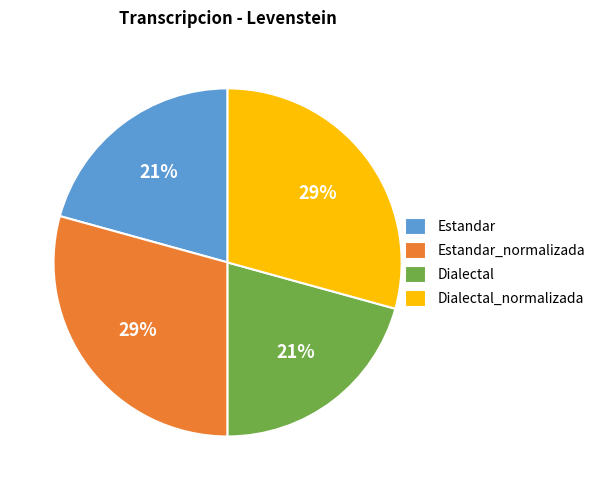

What percentage is the Estandar slice, to the nearest percent?

21%